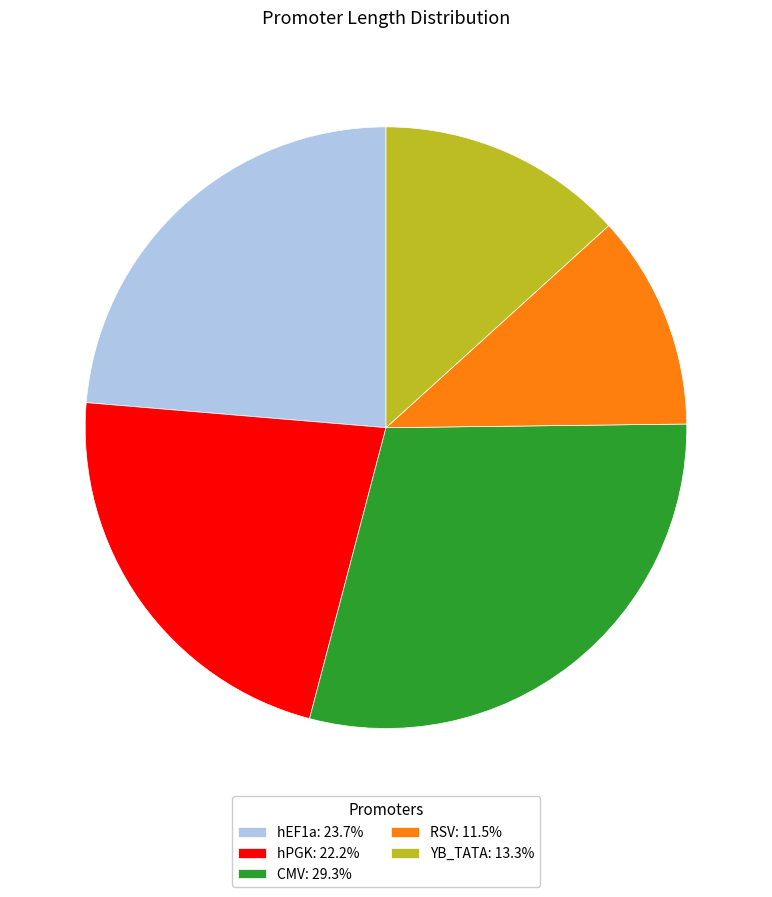

Approximately how many times larger is the value at CMV compared to YB_TATA?

2.2